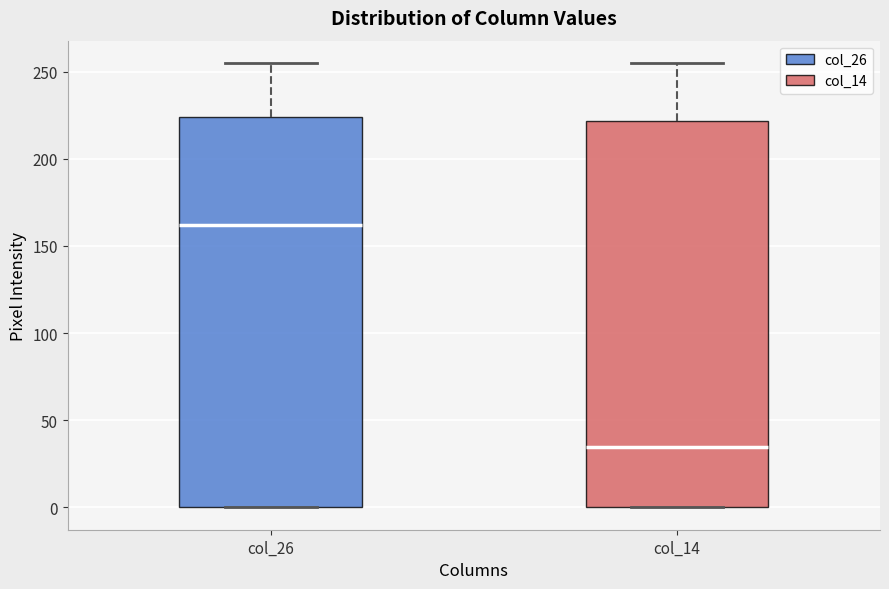

Where is the lower edge of the box for col_14 on the y-axis? The values are not printed on the chart, so give them approximately, as read against the axis.

0